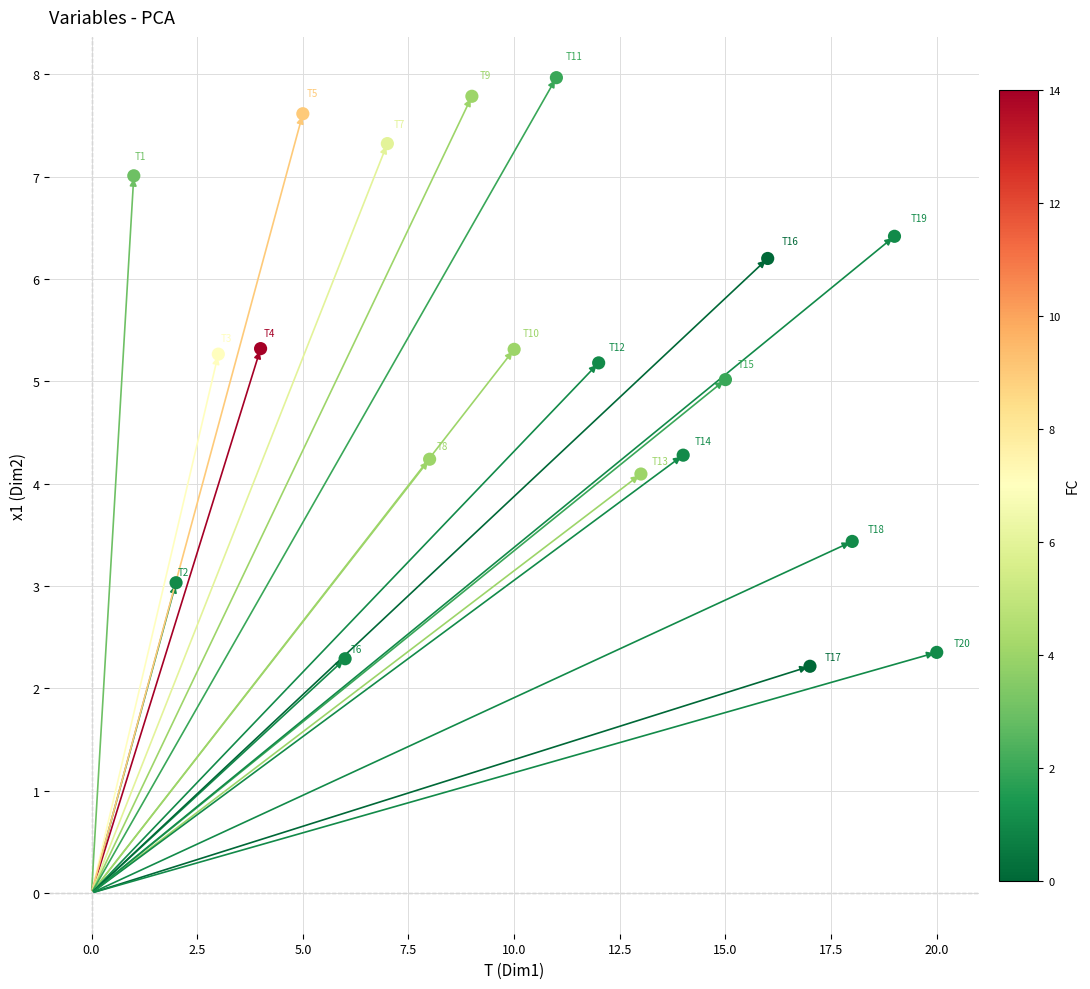

Count the number of points in this scatter plot.

20